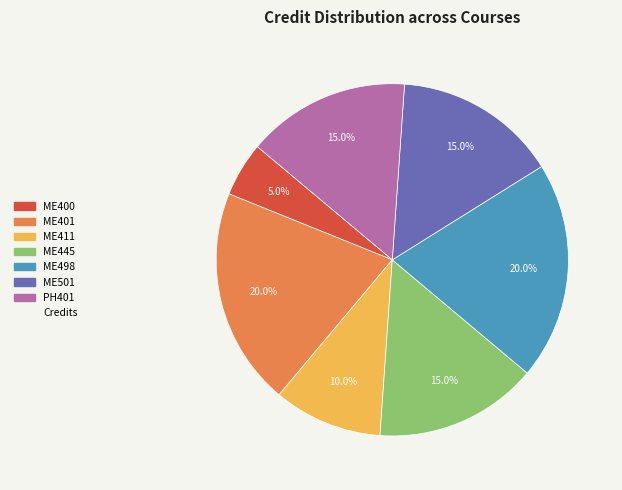

Does any single category account for the majority?

No